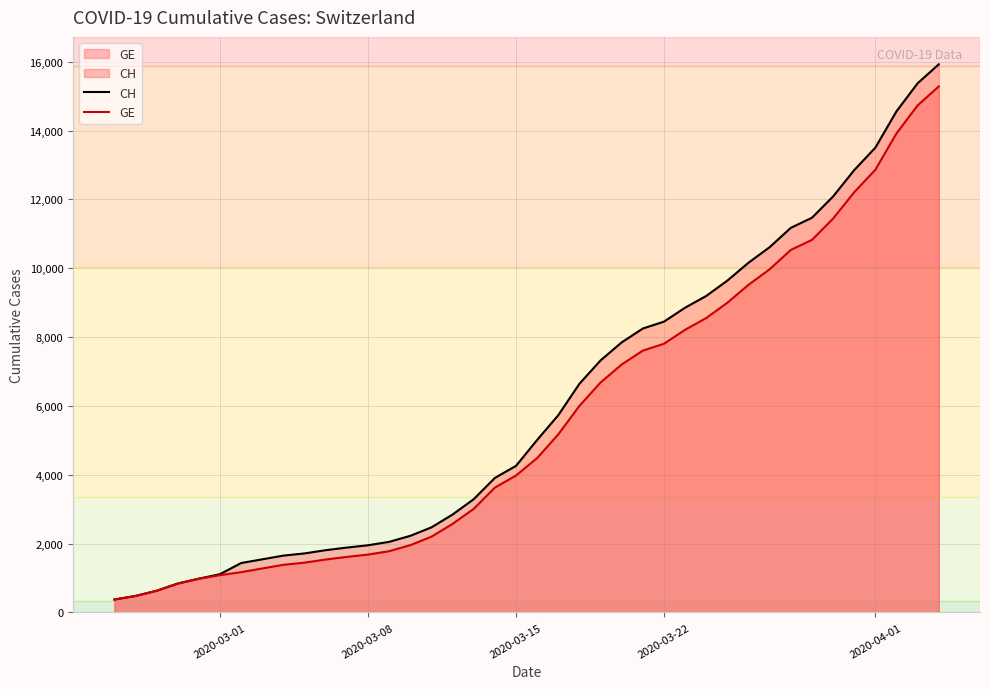

Which series has the largest total across all categories?

CH